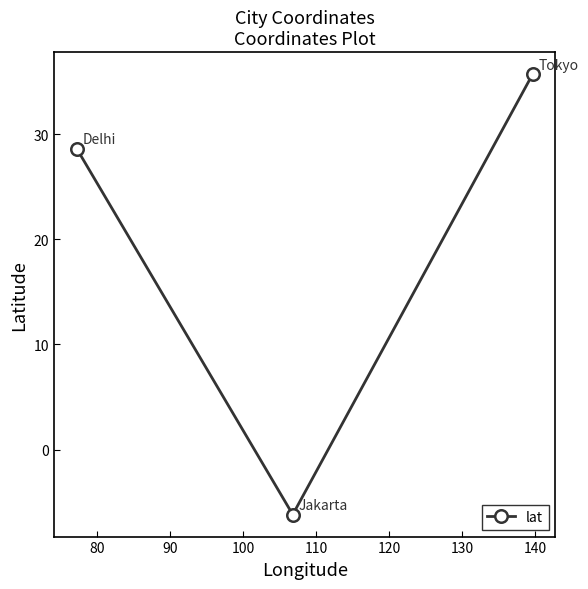

What is the value of the 3rd point from the left?

35.7